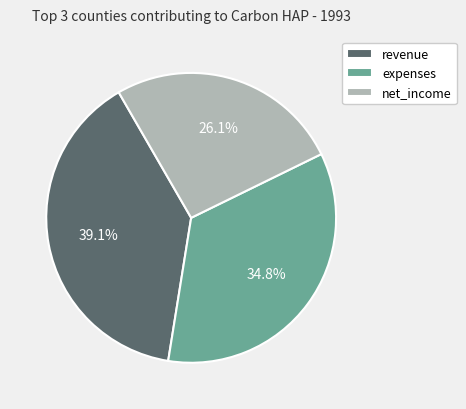

What is the largest slice in the pie chart?

revenue